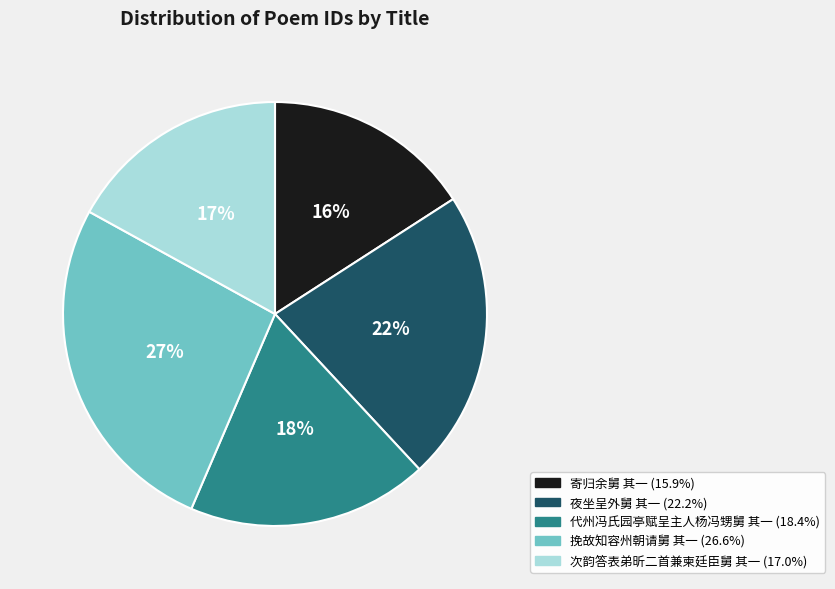

To the nearest percent, what percentage of the pie is 代州冯氏园亭赋呈主人杨冯甥舅 其一?

18%